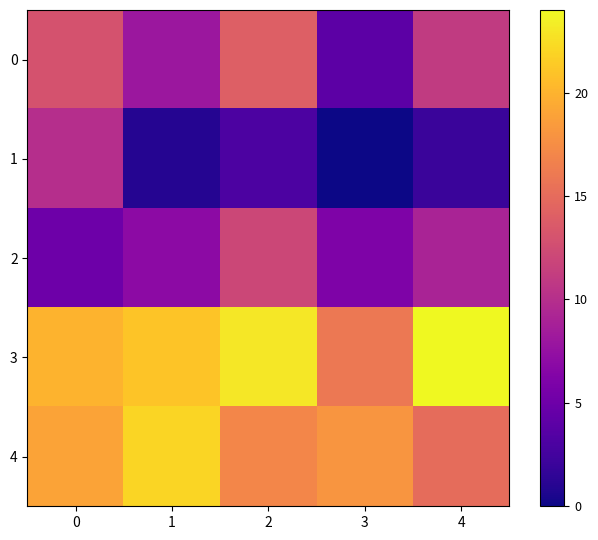

How many categories are shown in the chart?

5